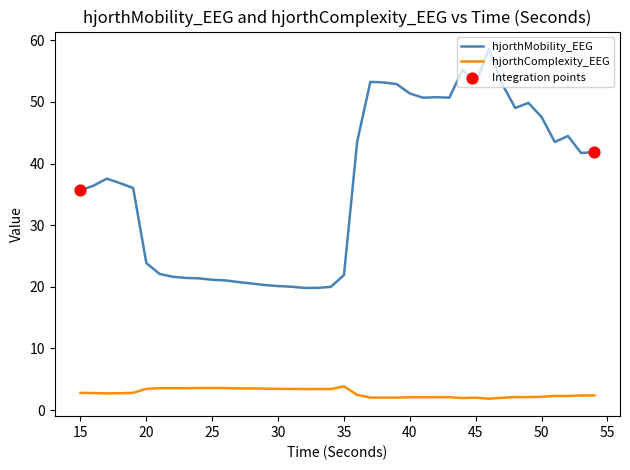

Which series has the largest total across all categories?

hjorthMobility_EEG